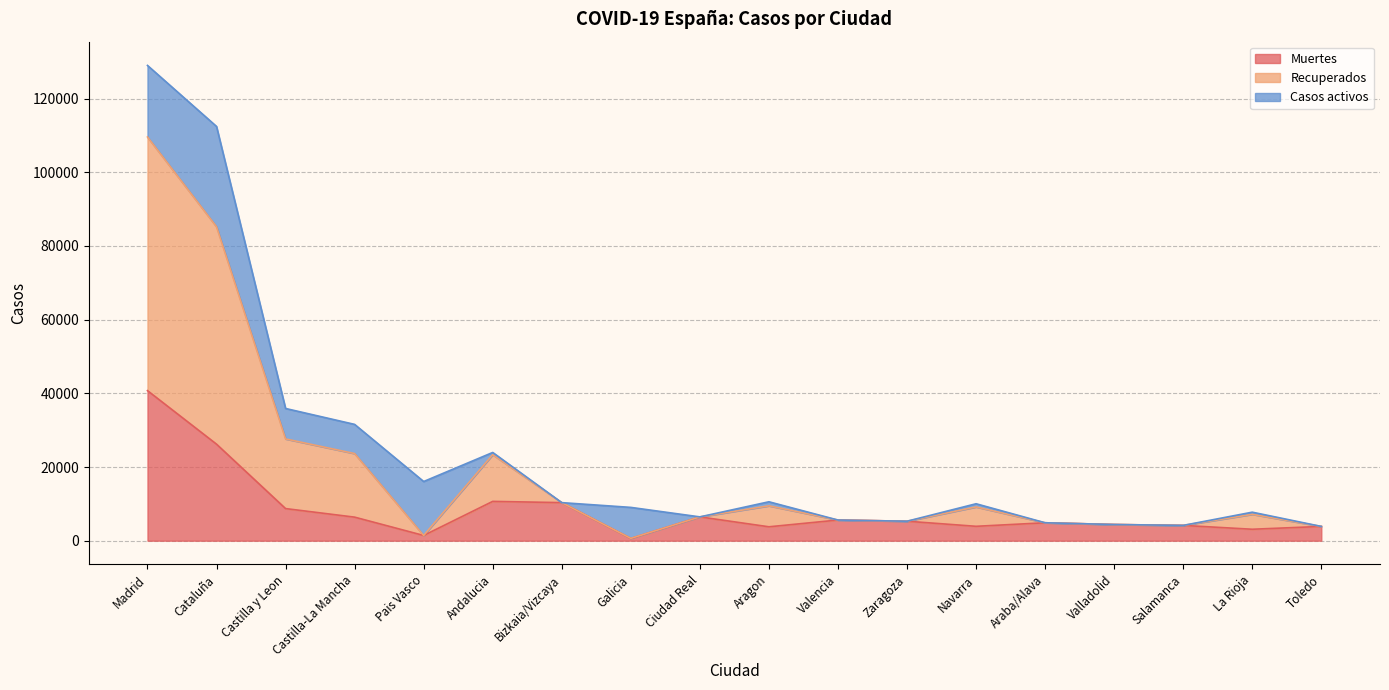

At which category is the sum across all series the highest?

Madrid